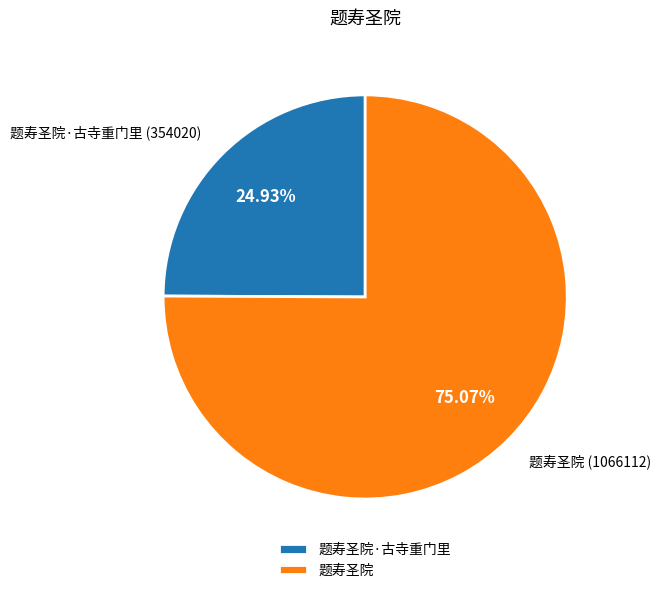

To the nearest percent, what is the difference between the 题寿圣院 and 题寿圣院·古寺重门里 slice percentages?

50%